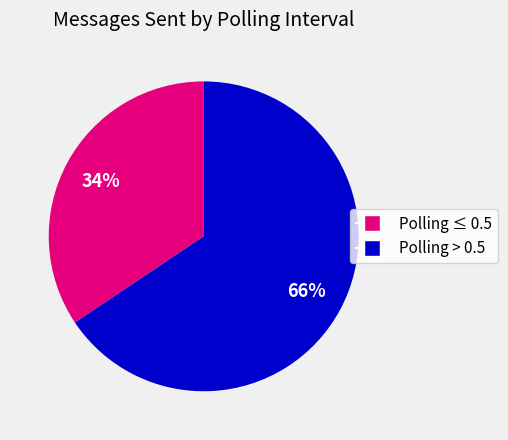

Does any single category account for the majority?

Yes